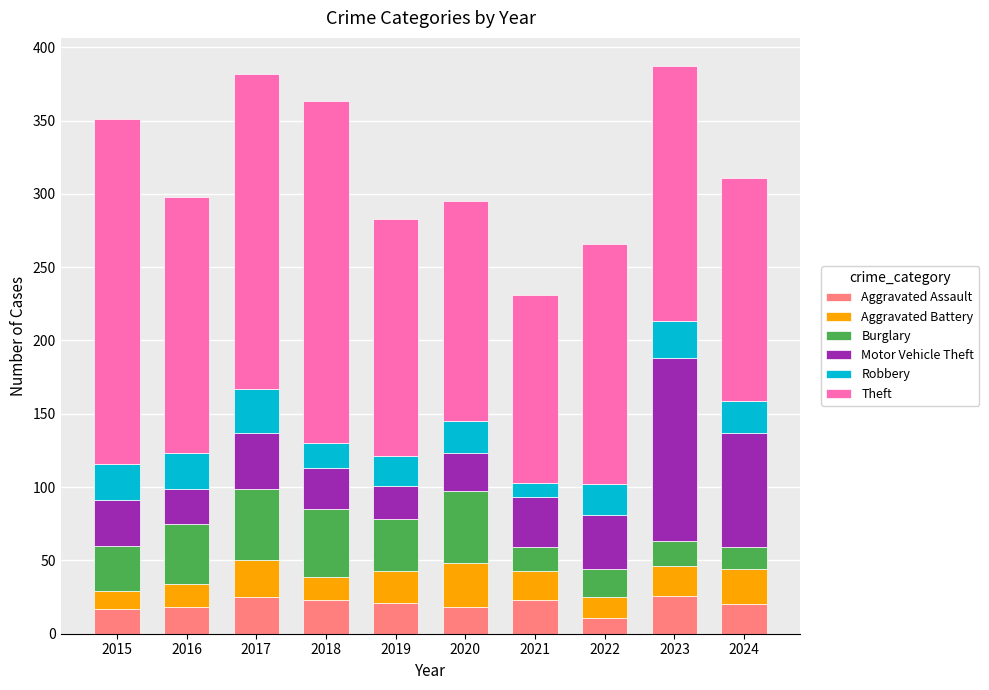

What is the total value across all series at 2024?

311